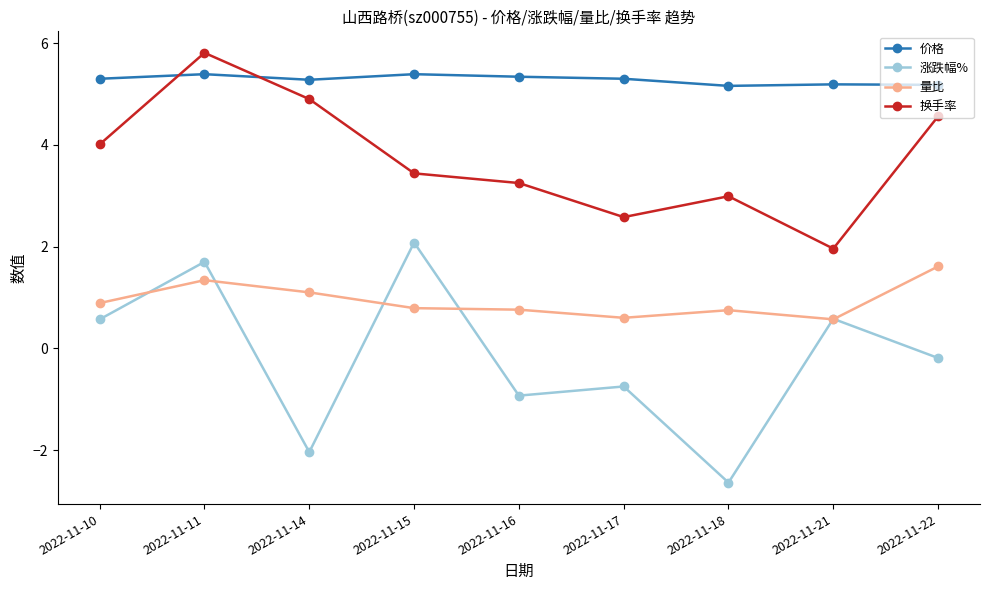

What is the value of the 涨跌幅% point at the 1st from the left?

0.6